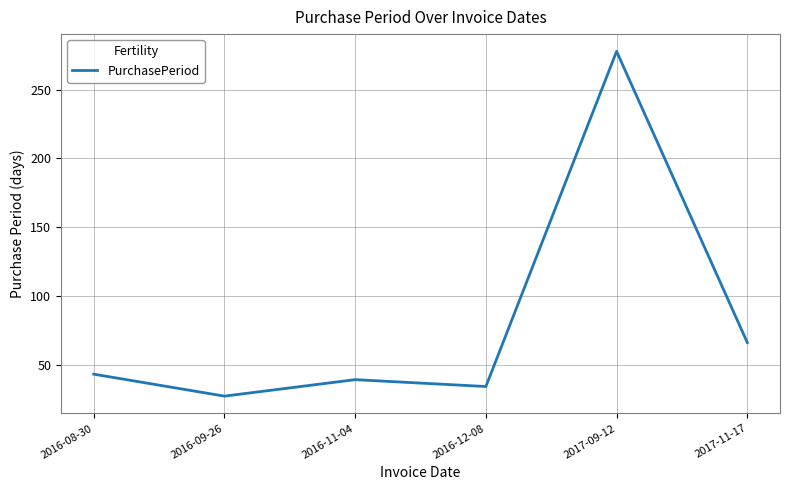

Approximately how many times larger is the value at 2016-11-04 compared to 2017-09-12?

0.1